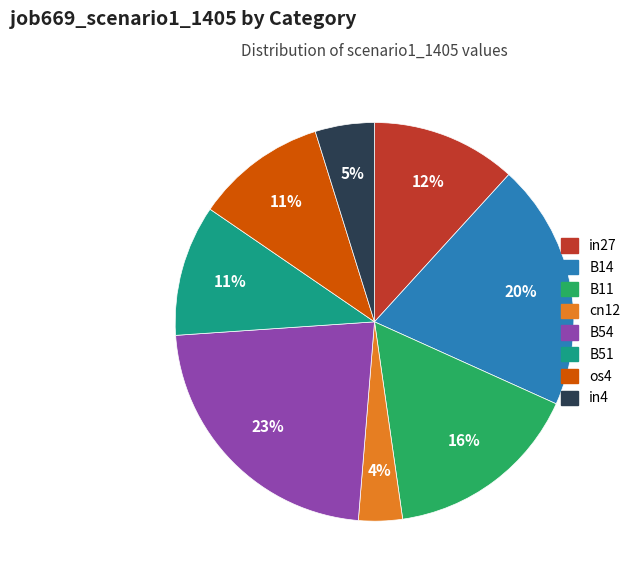

To the nearest percent, what is the average slice percentage?

12%